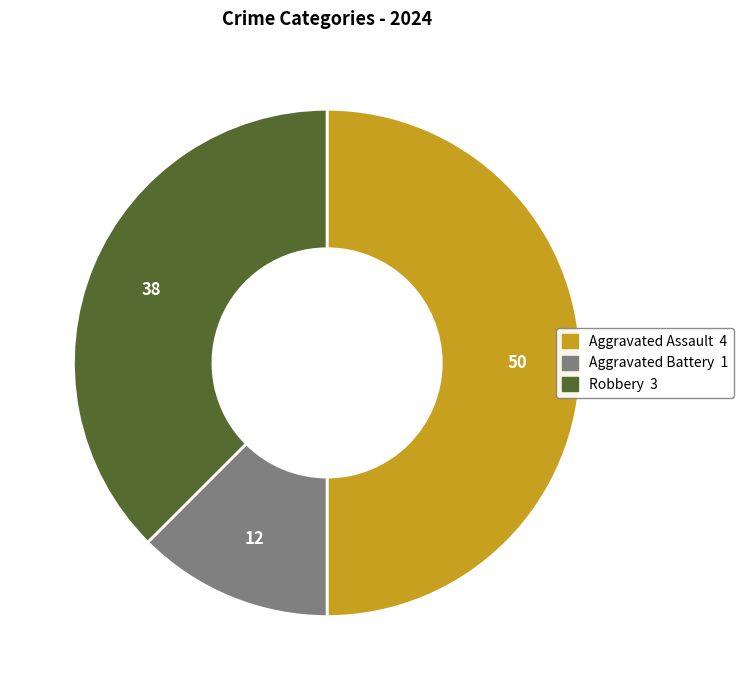

What is the largest slice in the pie chart?

Aggravated Assault